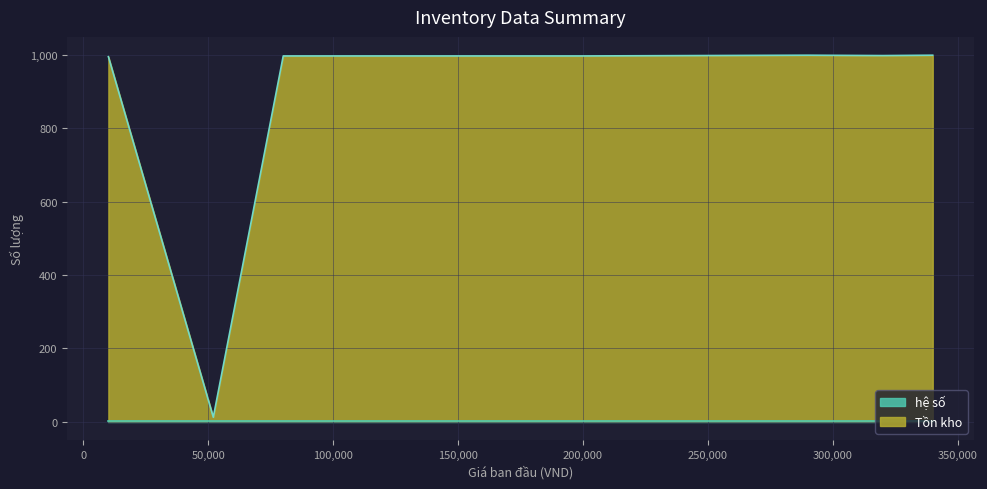

What is the difference between the Tồn kho values at Súng bắn dinh and vỉ vít 10pc?

986